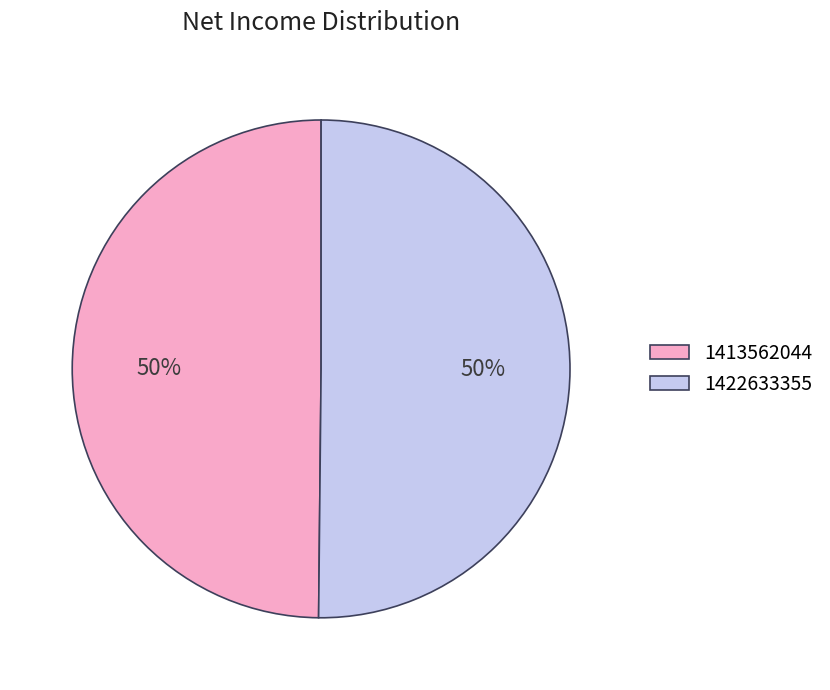

To the nearest percent, what percentage of the pie is 1413562044?

50%